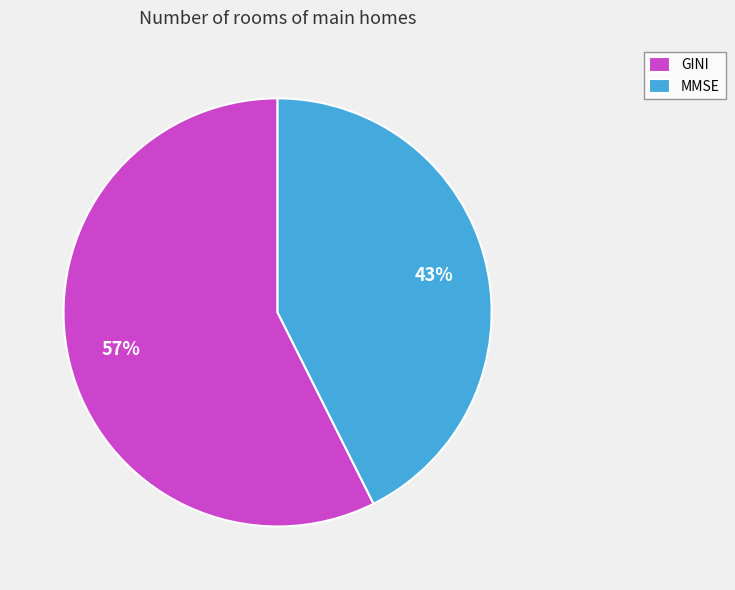

To the nearest percent, what is the average slice percentage?

50%